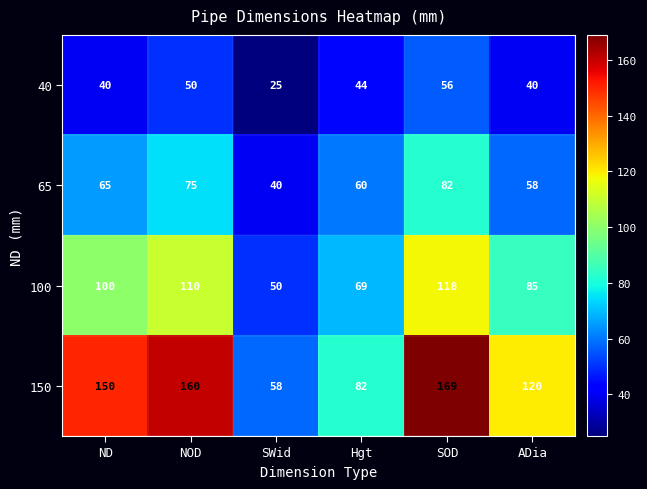

List the series in order of their overall mean, highest first.

150, 100, 65, 40